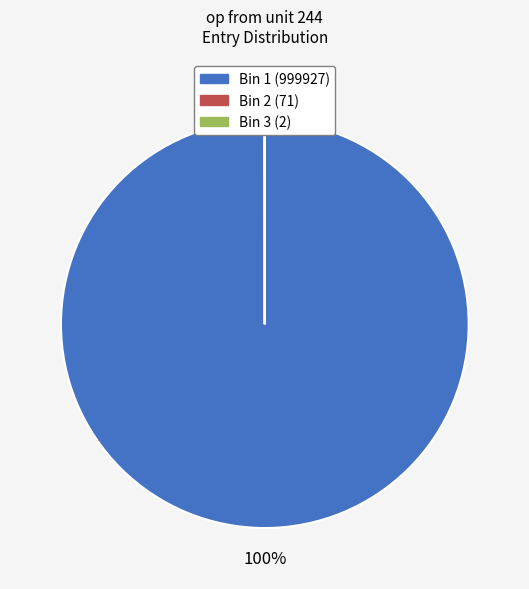

To the nearest percent, what is the average slice percentage?

33%